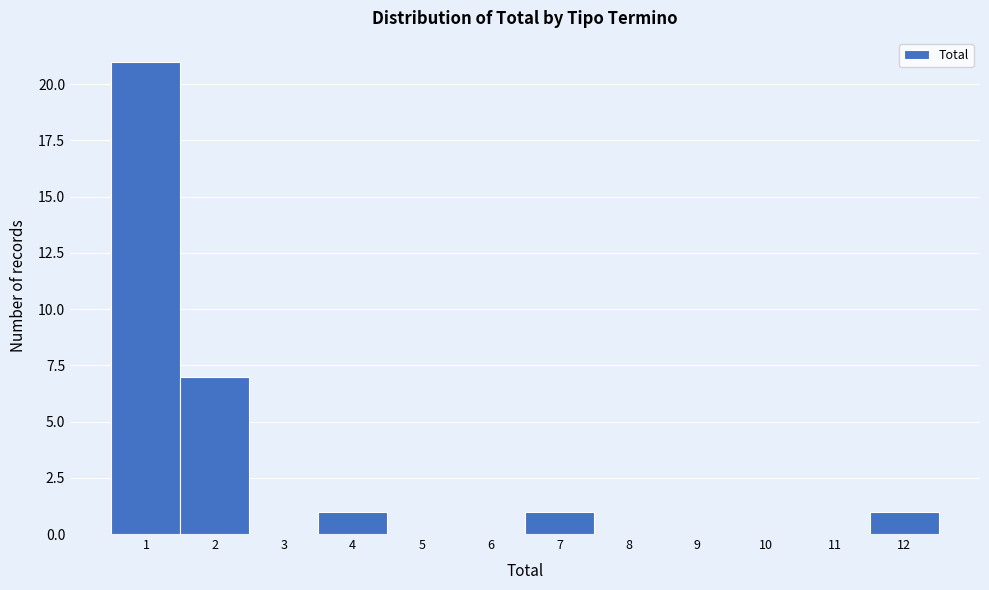

Reading left to right, list every bar in this chart as the range it spans on the x-axis followed by its height. The values are not printed on the chart, so give them approximately, as read against the axis.

0.5 to 1.5: 21
1.5 to 2.5: 7
2.5 to 3.5: 0
3.5 to 4.5: 1
4.5 to 5.5: 0
5.5 to 6.5: 0
6.5 to 7.5: 1
7.5 to 8.5: 0
8.5 to 9.5: 0
9.5 to 10.5: 0
10.5 to 11.5: 0
11.5 to 12.5: 1